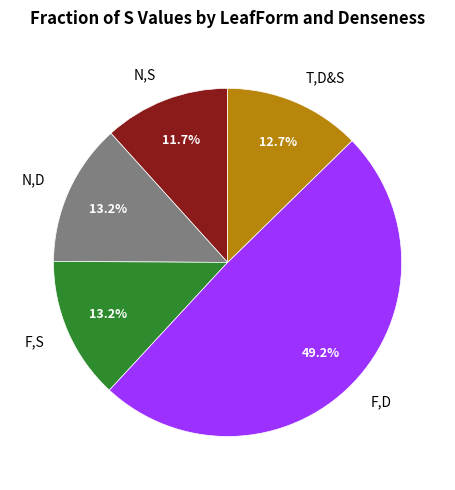

To the nearest percent, what percentage of the pie is N,D?

13%